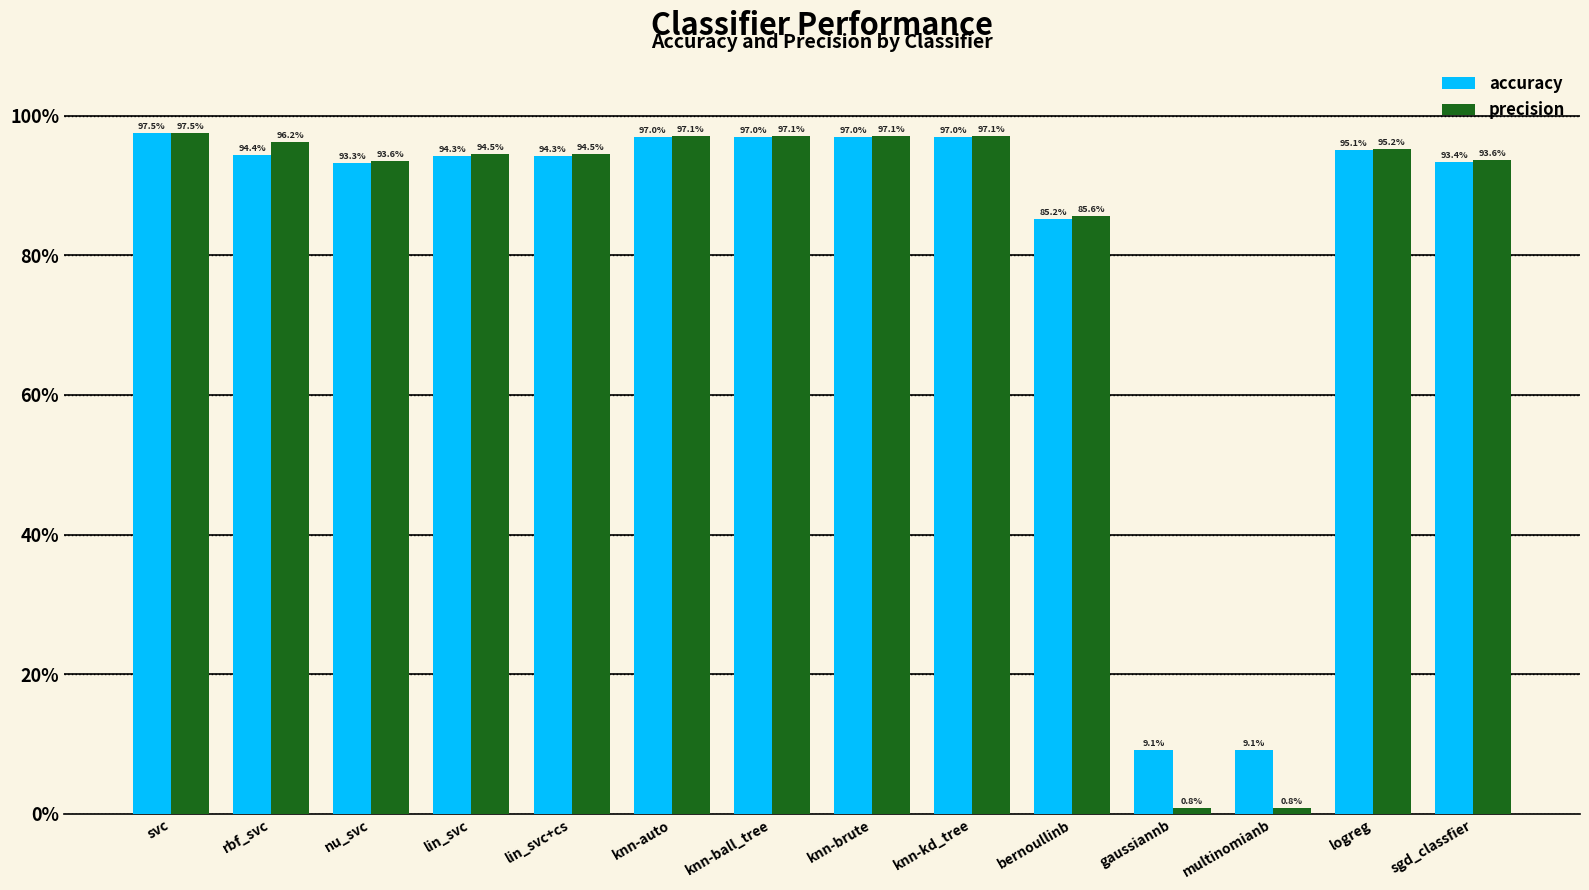

What is the label of the 6th bar from the left?

knn-auto